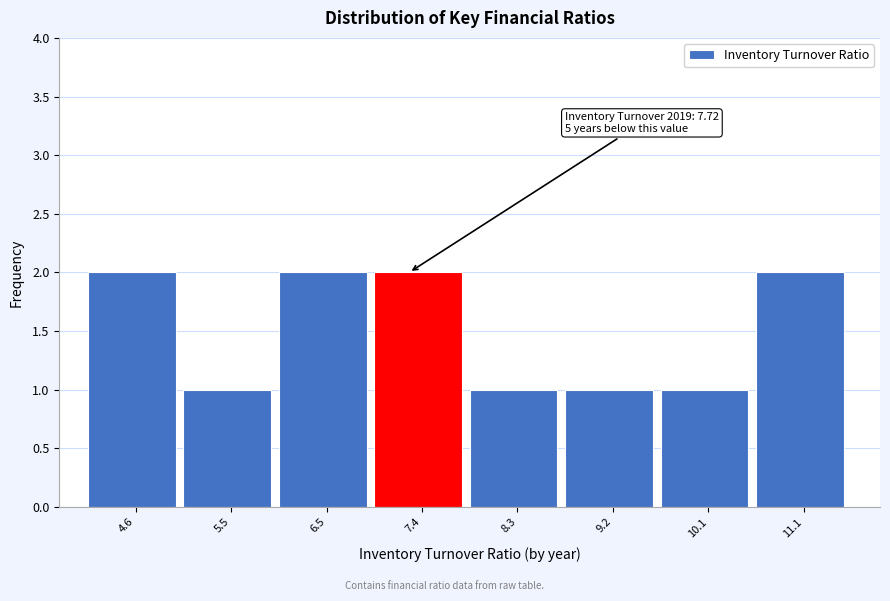

Reading right to left, what are all the values shown in this chart?

2	1	1	1	2	2	1	2